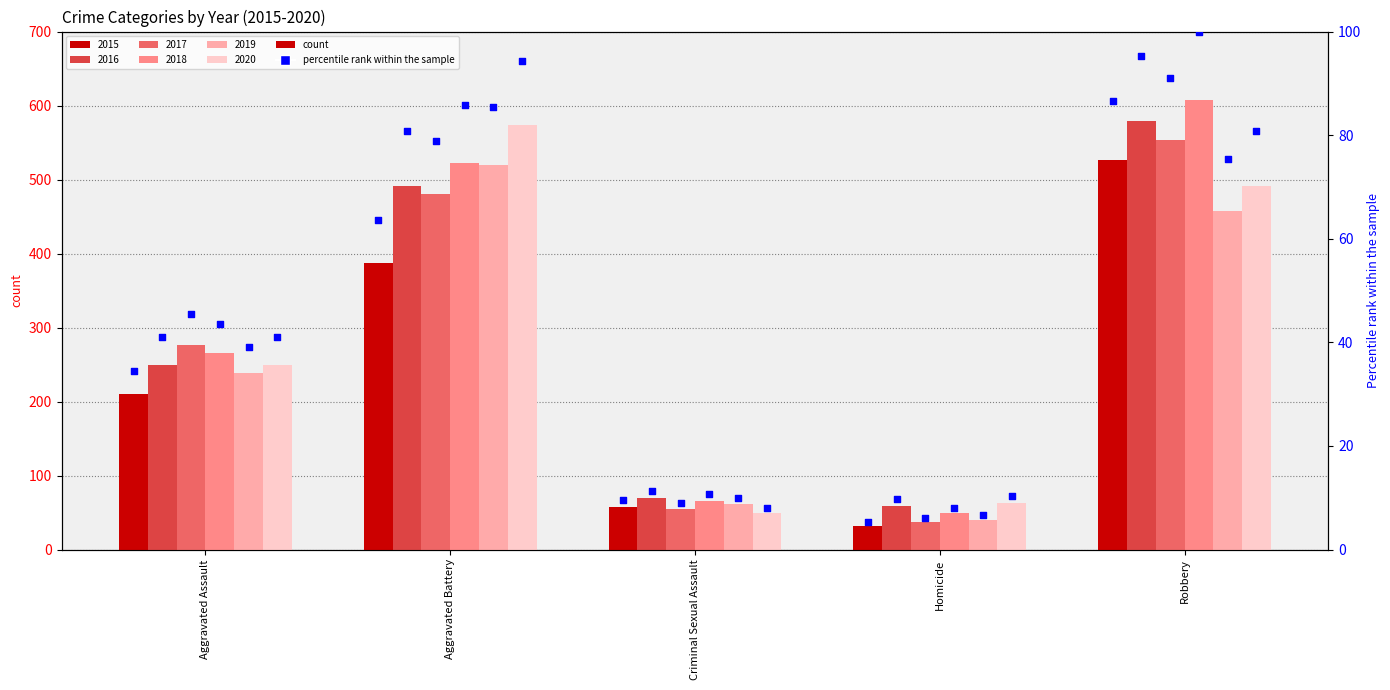

Between Homicide and Aggravated Assault, which is larger?

Aggravated Assault